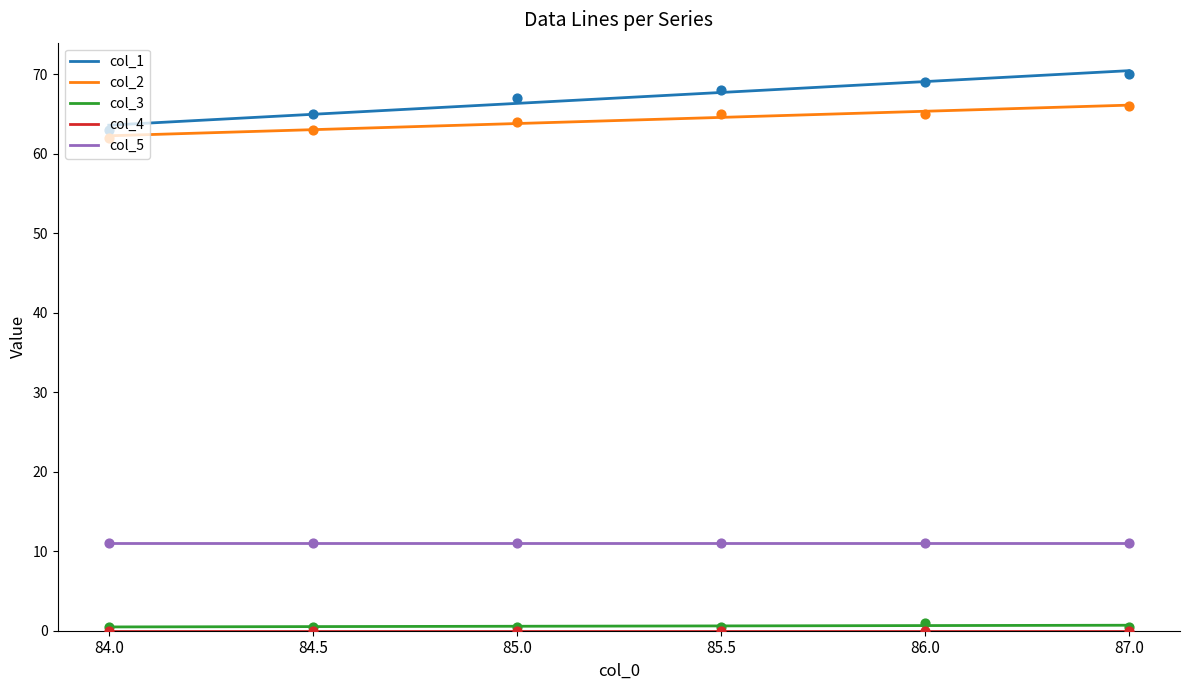

Which series has the largest Y range (max minus min)?

col_1